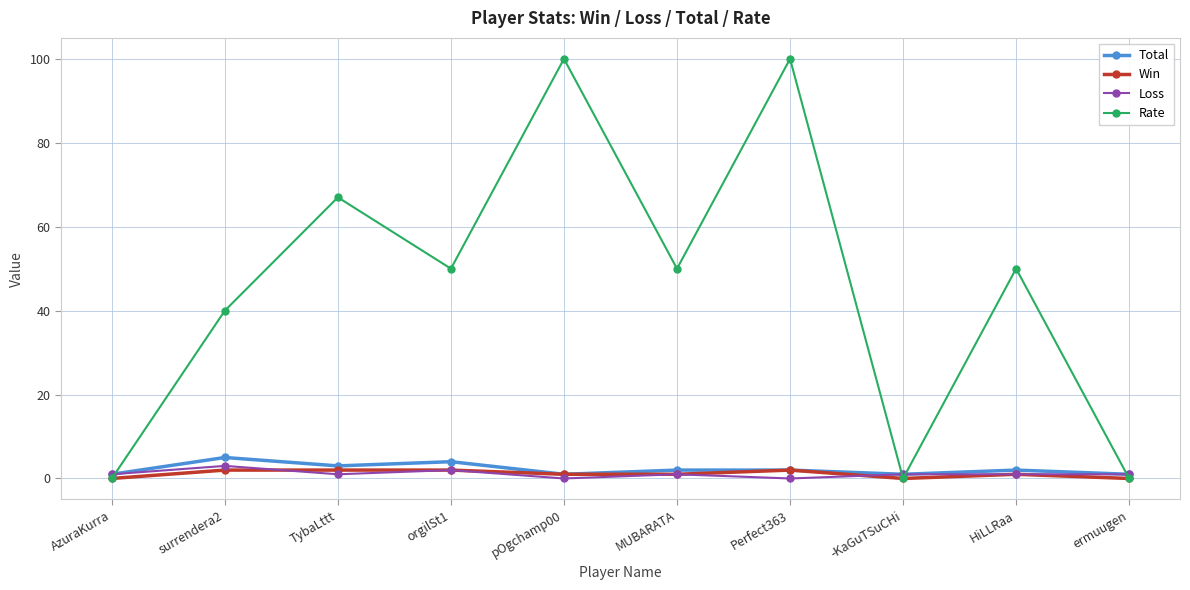

How many lines are shown in the chart?

4